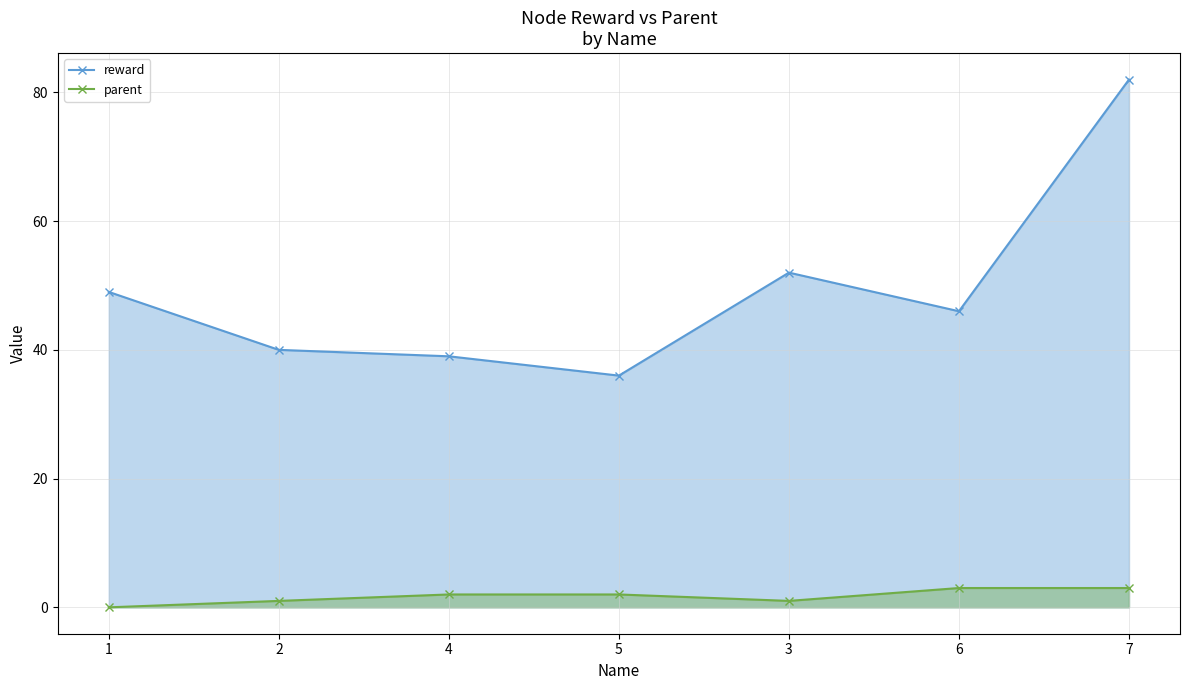

What is the sum of all reward values?

344